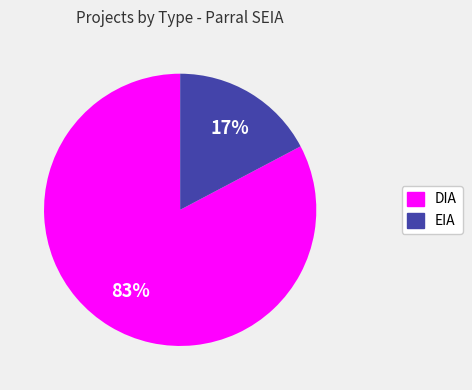

Which slice is the largest?

DIA